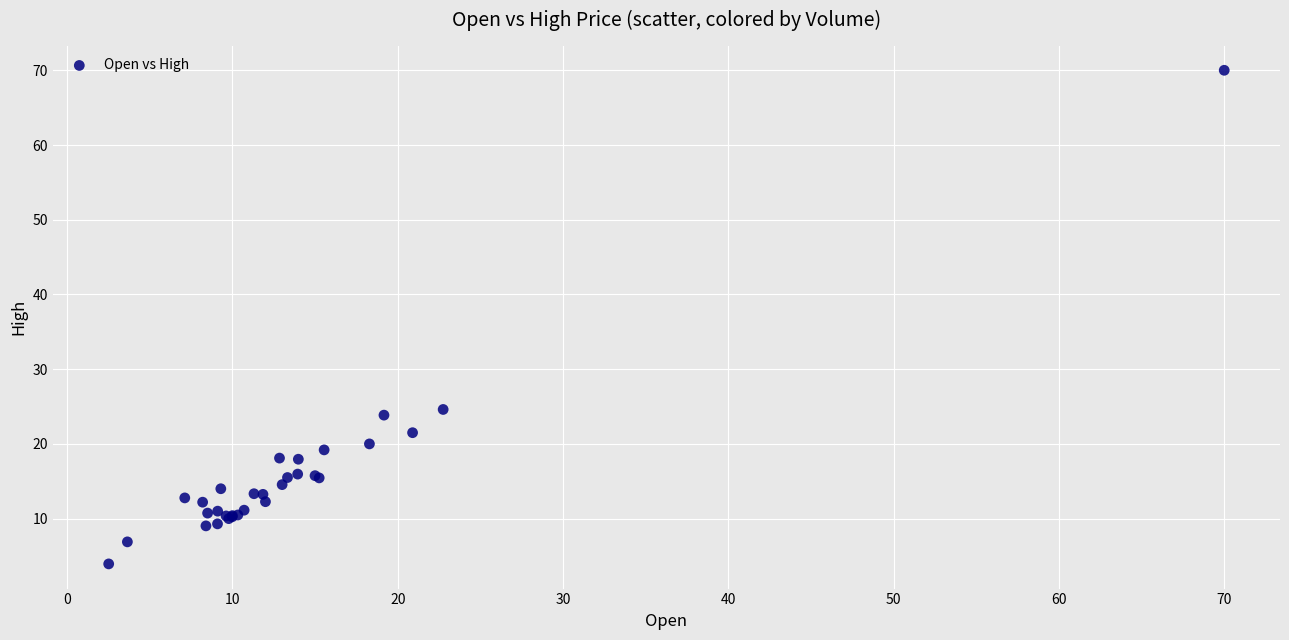

What Y value in the scatter plot is closest to 36?

24.6